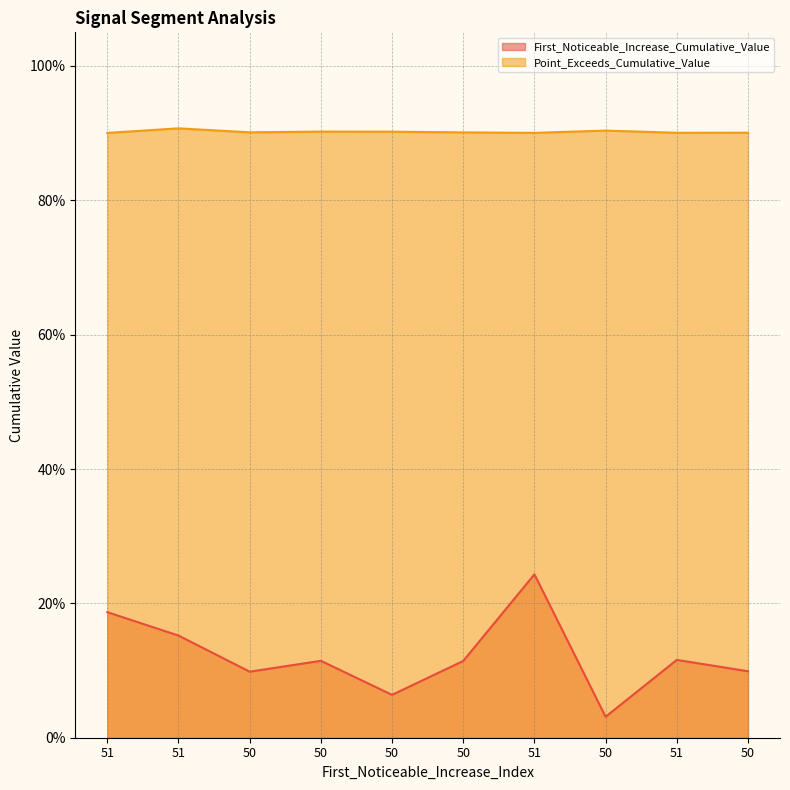

Which series has the widest spread of values?

First_Noticeable_Increase_Cumulative_Value